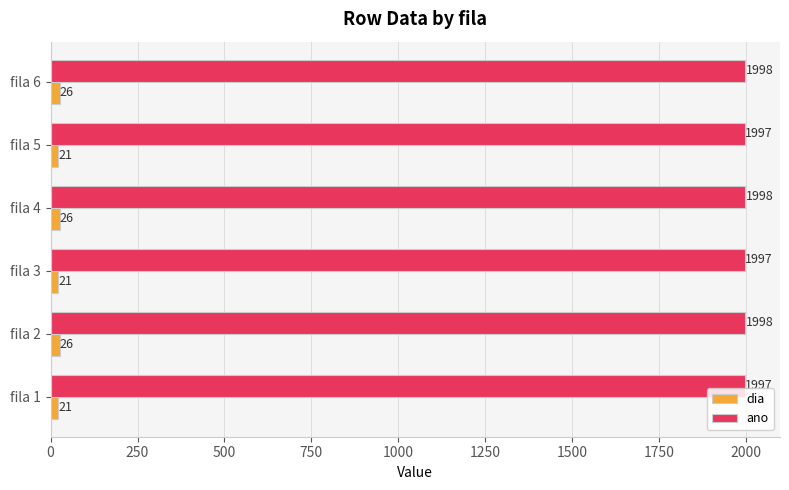

Which series has the widest spread of values?

dia